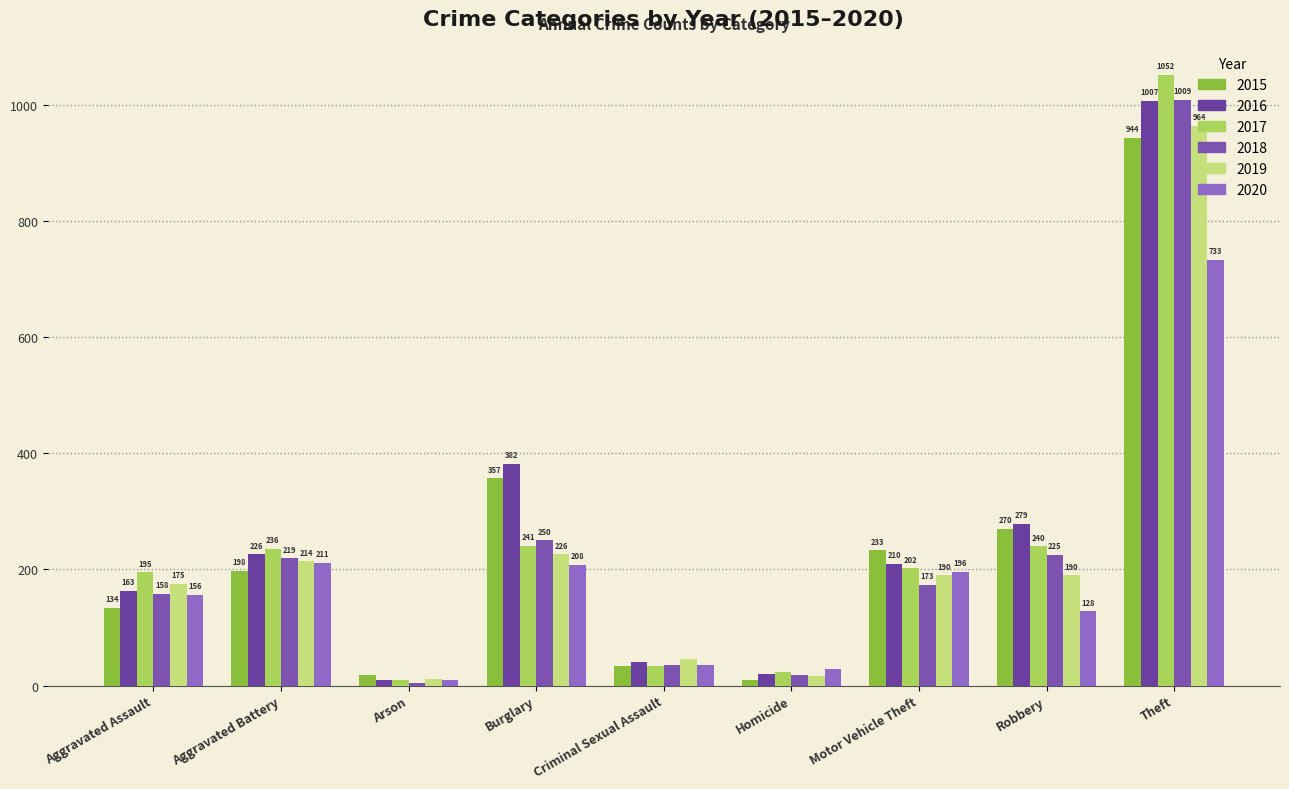

At how many categories does at least one series exceed 732?

1